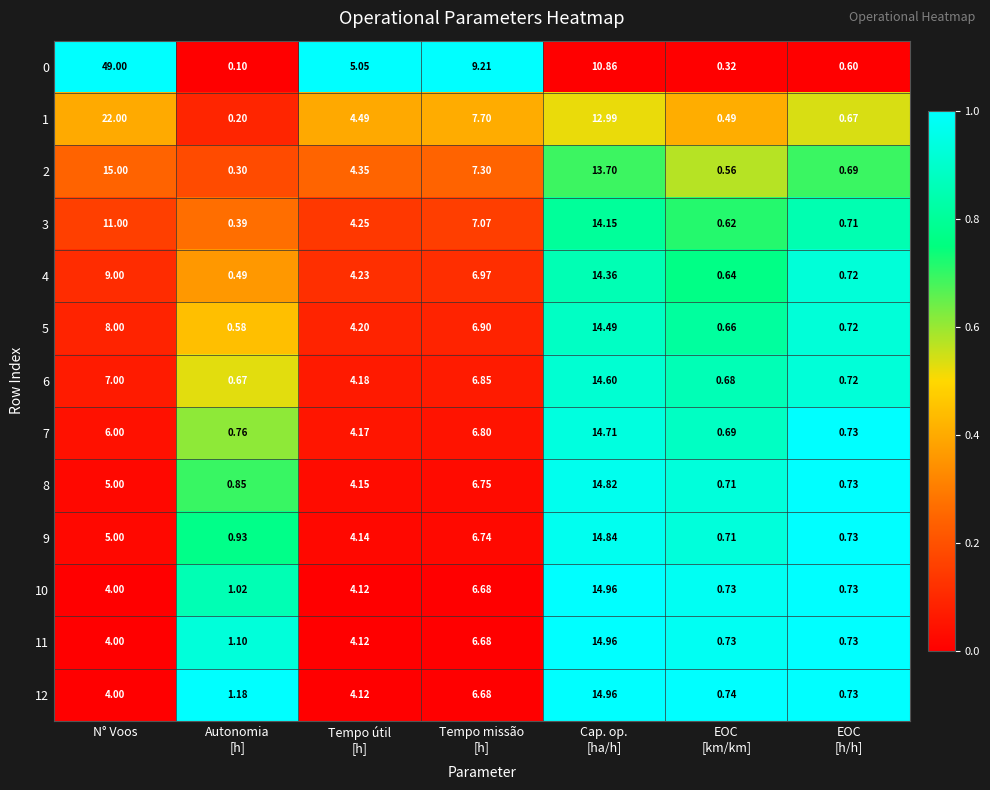

Which category has the highest value across all series?

N° Voos